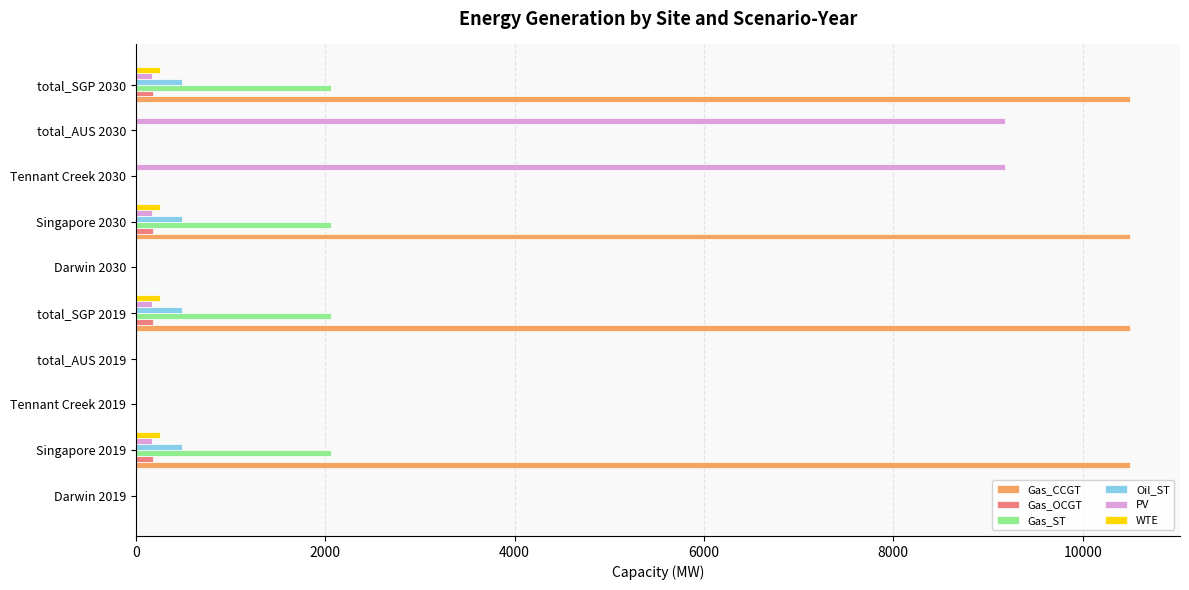

Is the value of Oil_ST at total_SGP 2019 greater than the value of Gas_OCGT at Tennant Creek 2019?

Yes